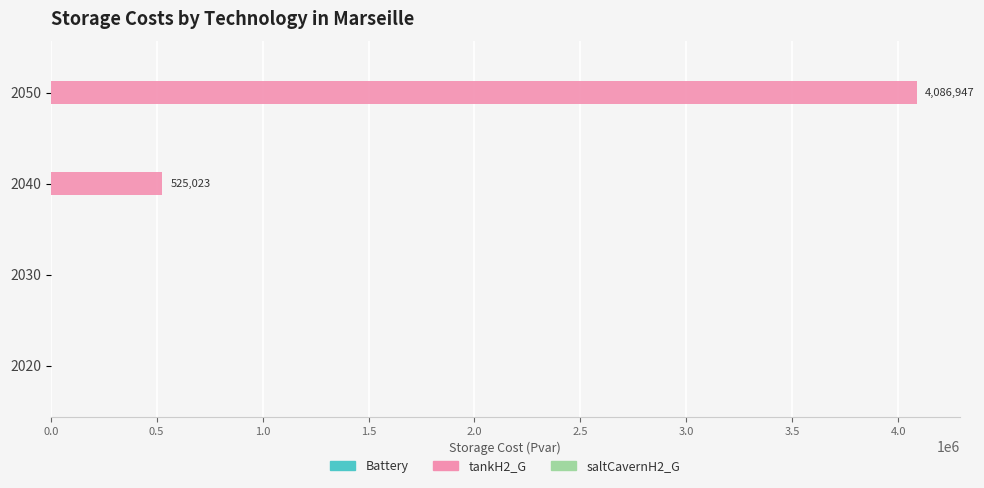

Between 2030 and 2050, which is larger?

2050